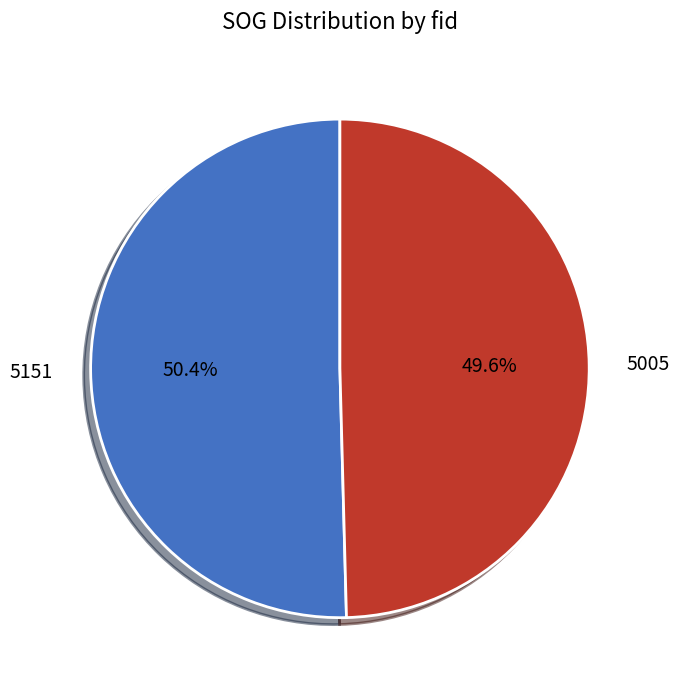

Is it true that 5151 is 50% of the pie?

True